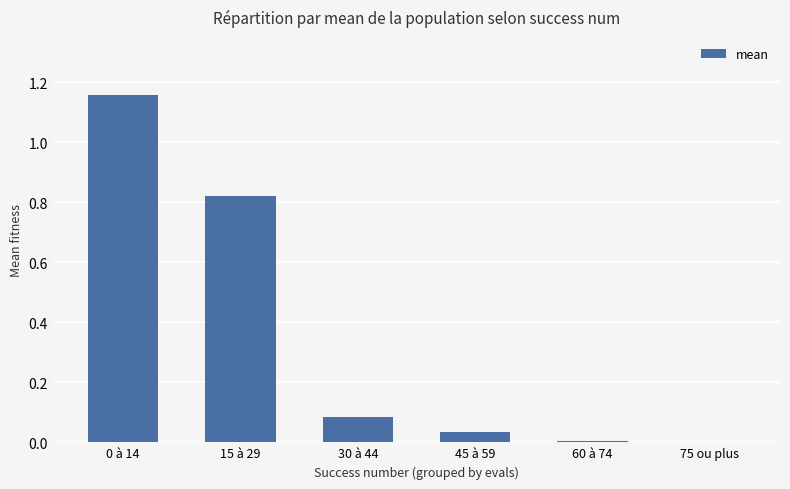

The chart shows a value of 0.0 at 45 à 59. True or false?

True